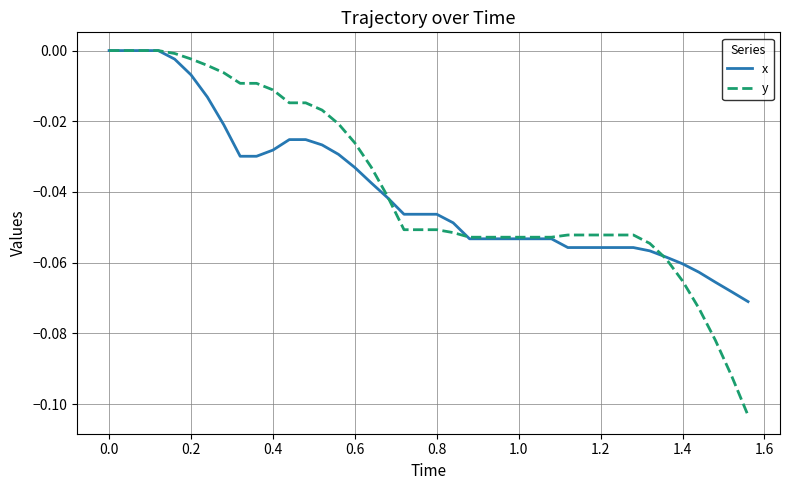

What is the difference between the maximum and minimum values in the y series?

0.1